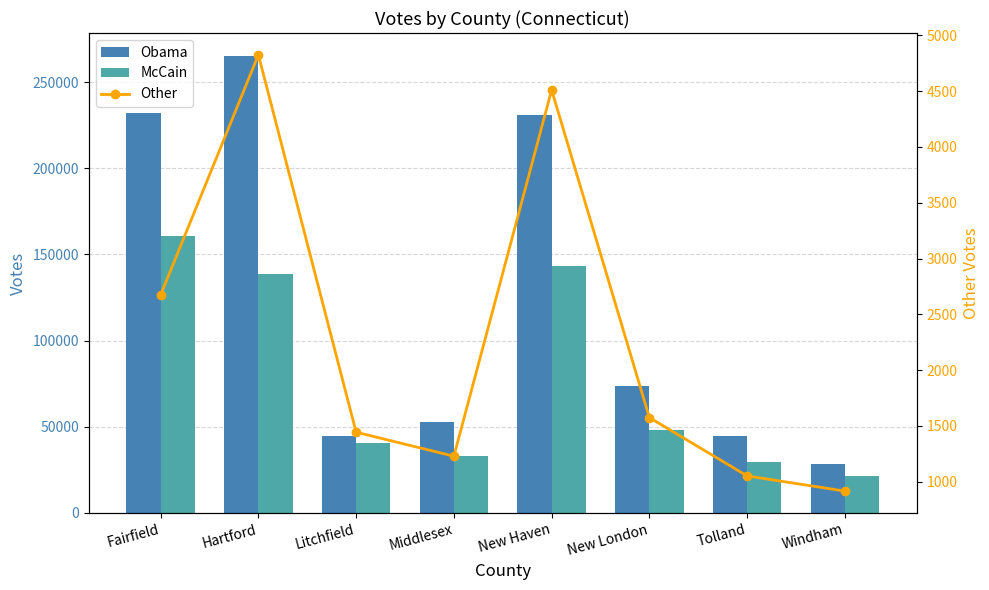

The McCain series shows 11507 at Middlesex. True or false?

False